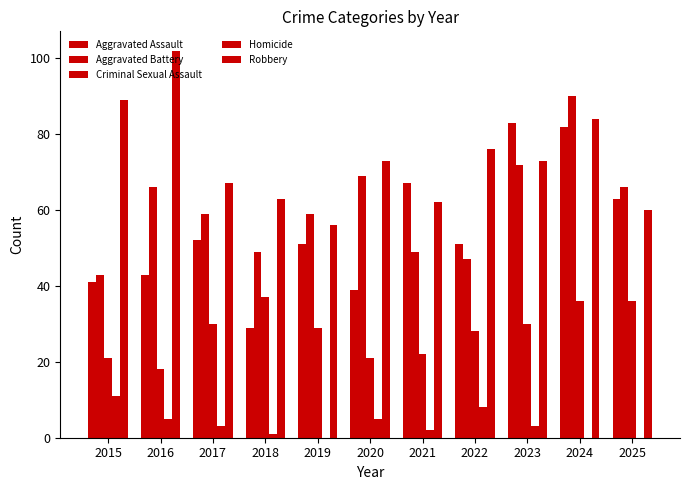

Which series has the largest total across all categories?

Robbery